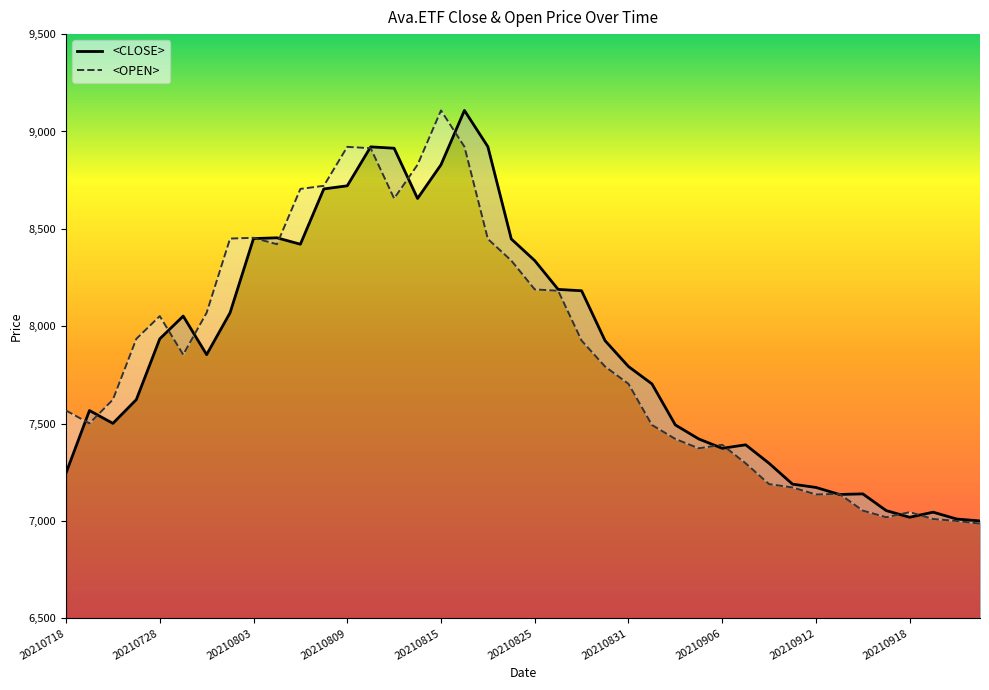

The value of <OPEN> at 20210908 is 7189. True or false?

True